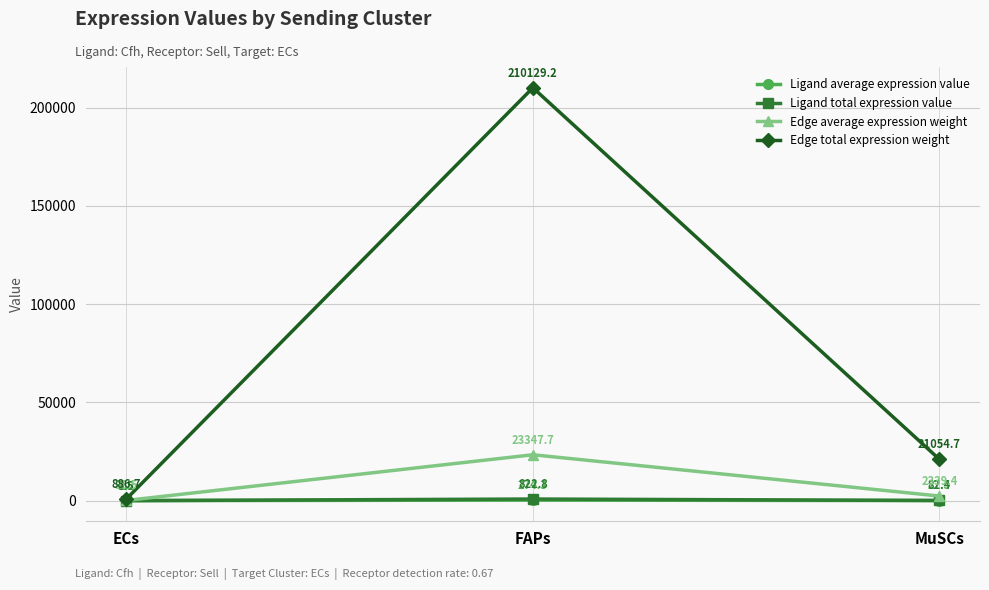

Between ECs and FAPs, which series saw the biggest shift?

Edge total expression weight